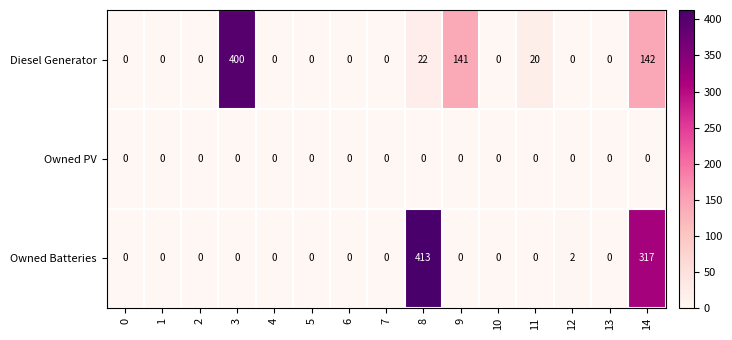

List the series in order of their peak value, lowest first.

Owned PV, Diesel Generator, Owned Batteries